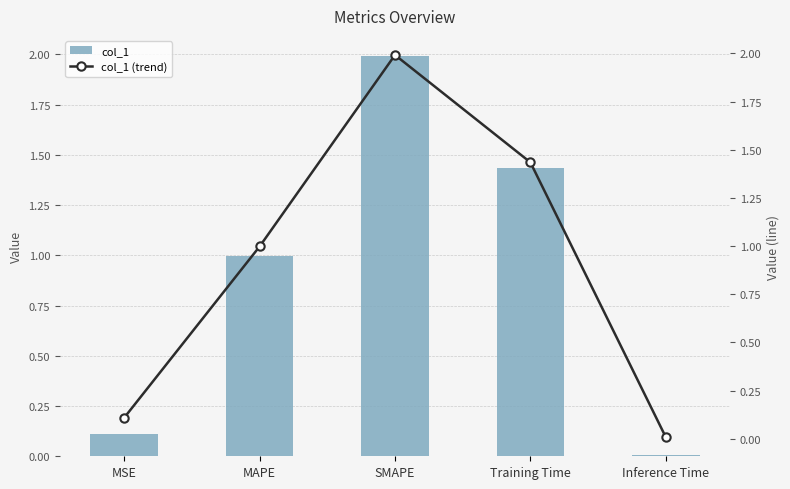

Which has a higher value, Inference Time or Training Time?

Training Time